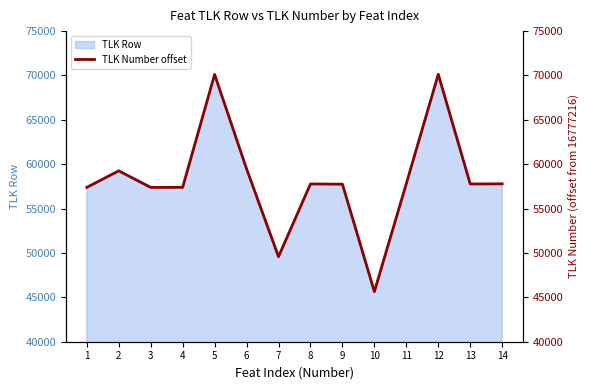

What is the average value?

58235